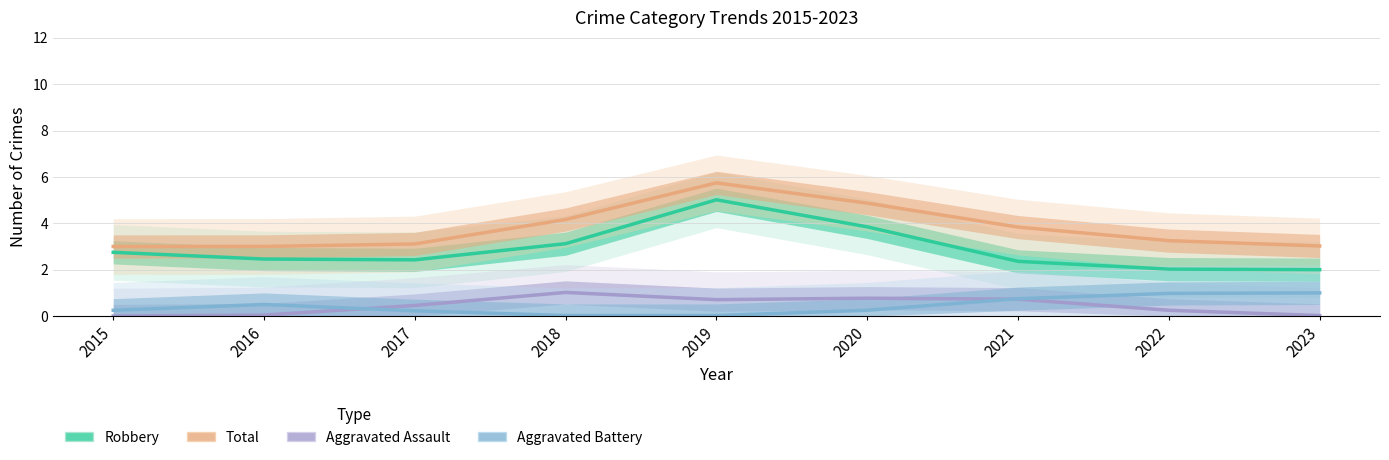

How many lines are shown in the chart?

4